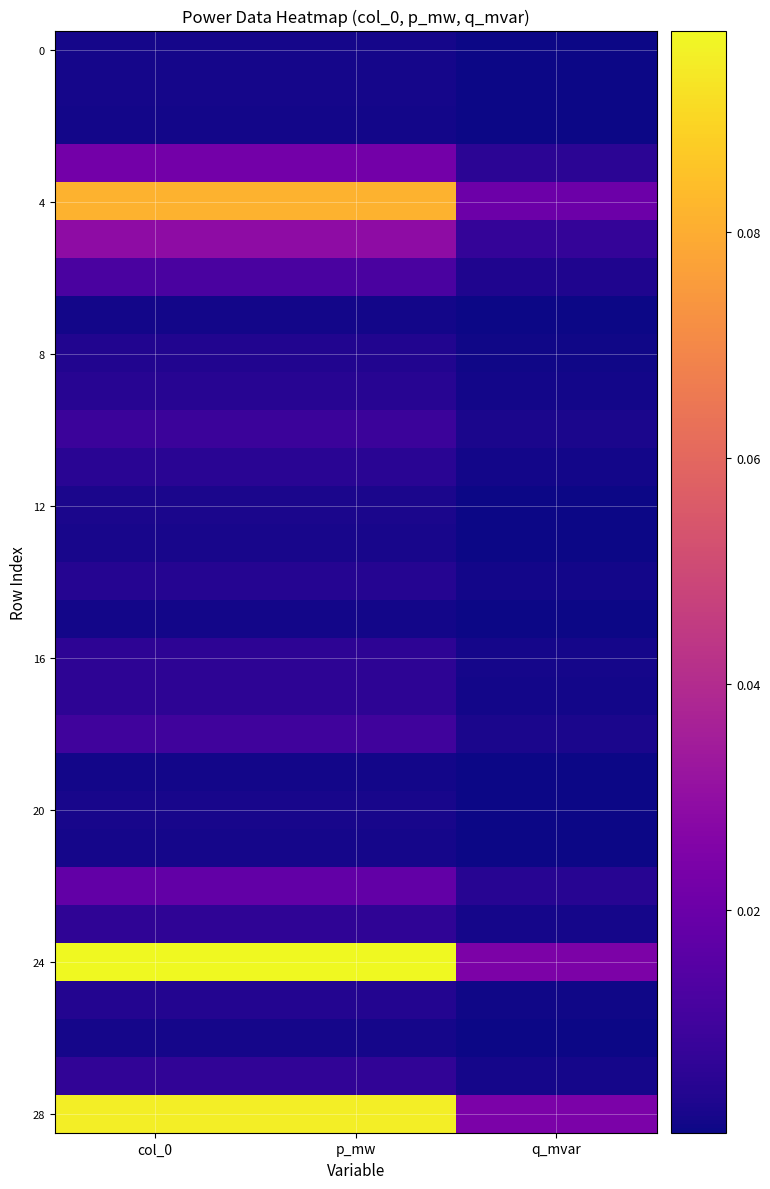

Which label corresponds to the largest value in the chart?

col_0